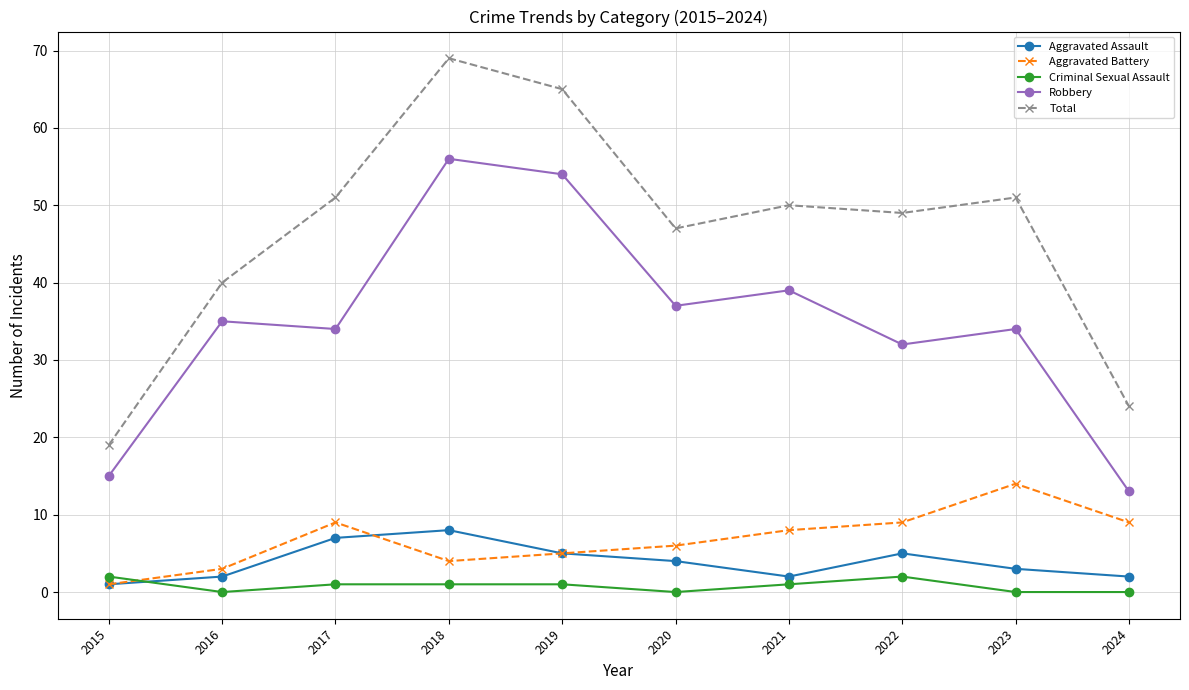

Which series has the largest total across all categories?

Total